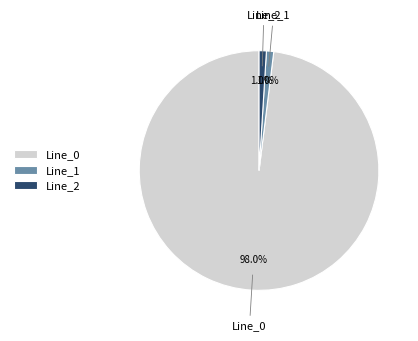

Which slice is the largest?

Line_0